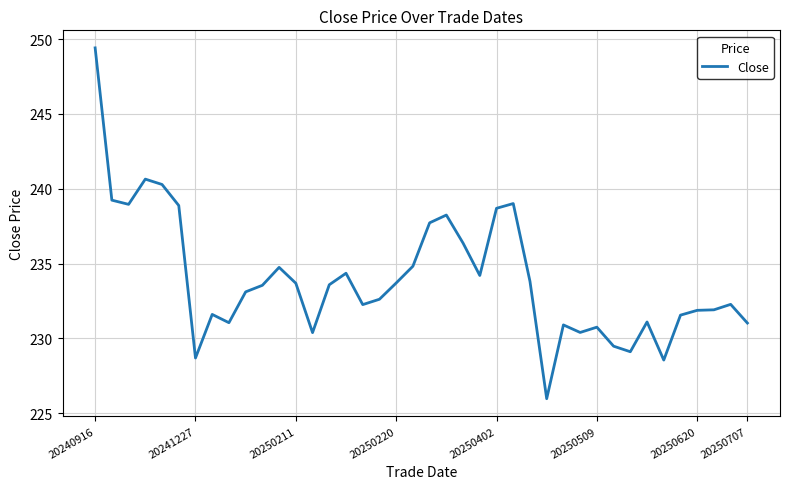

What is the greatest value displayed?

249.4